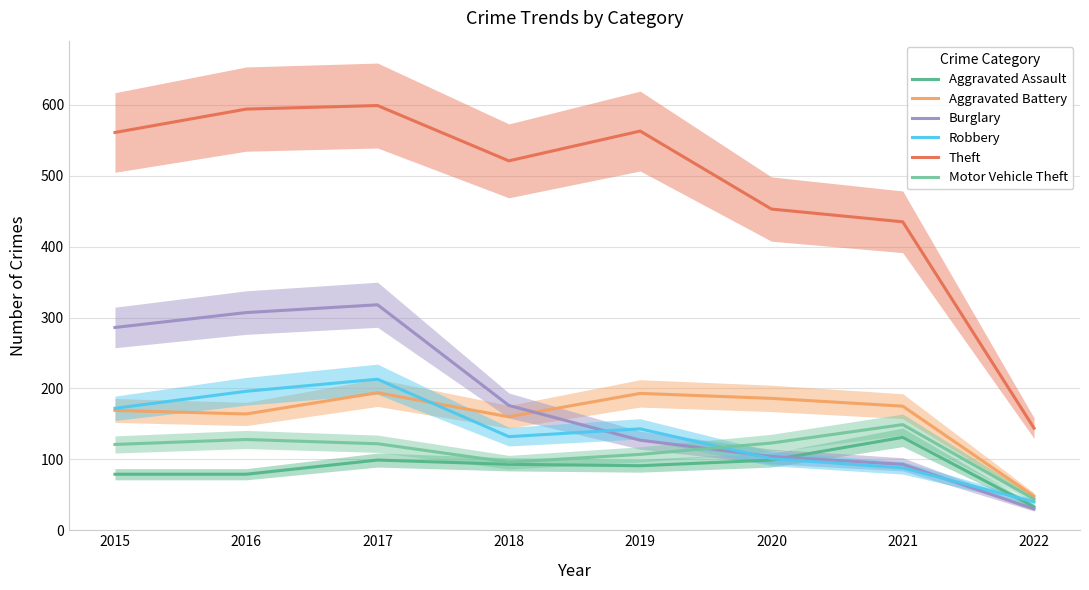

What is the sum of all Aggravated Assault values?

704